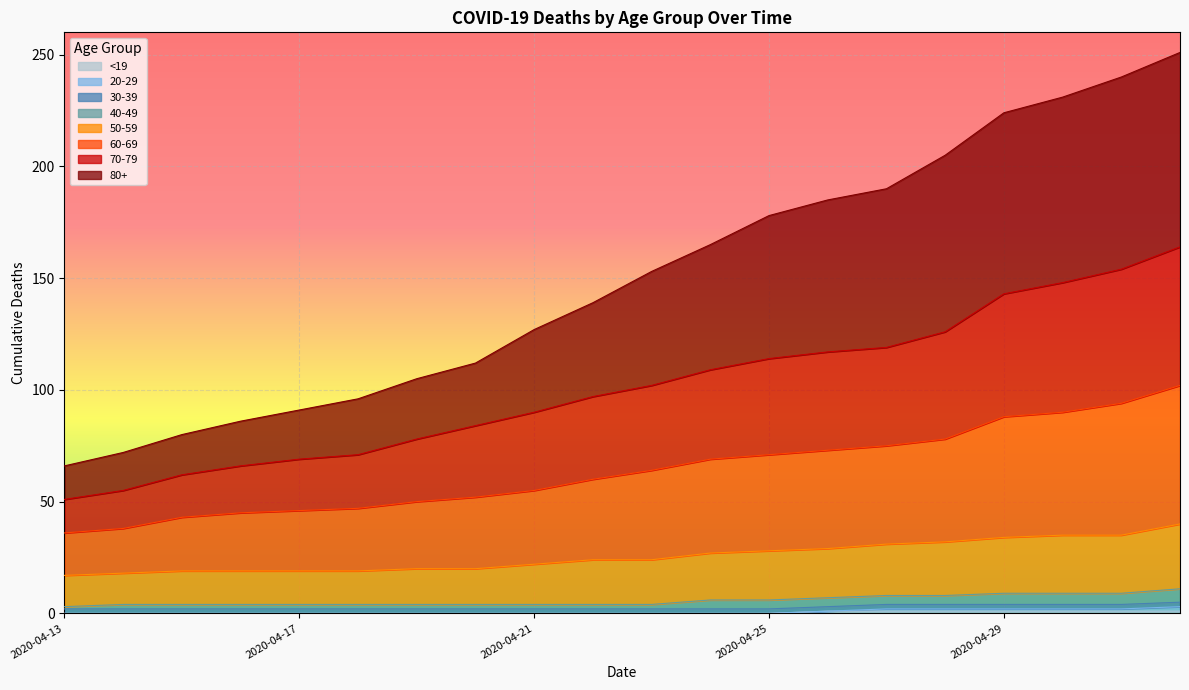

What is the difference between the highest and lowest values at 2020-04-21?

127